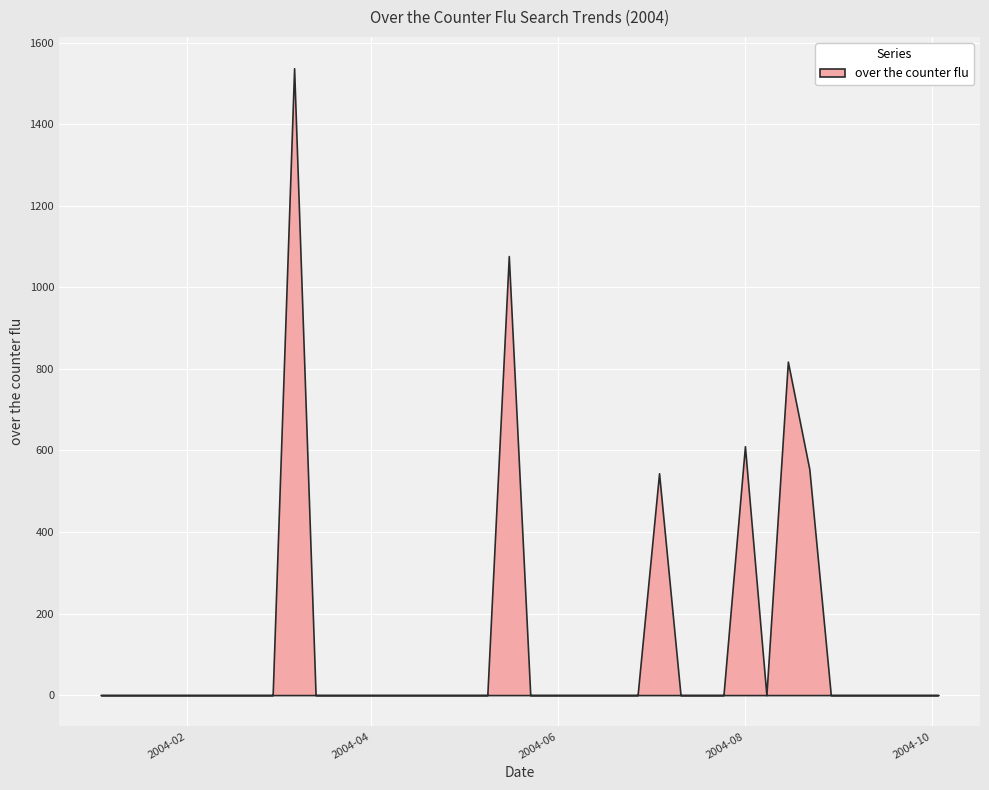

What is the sum of all values?

5139.6